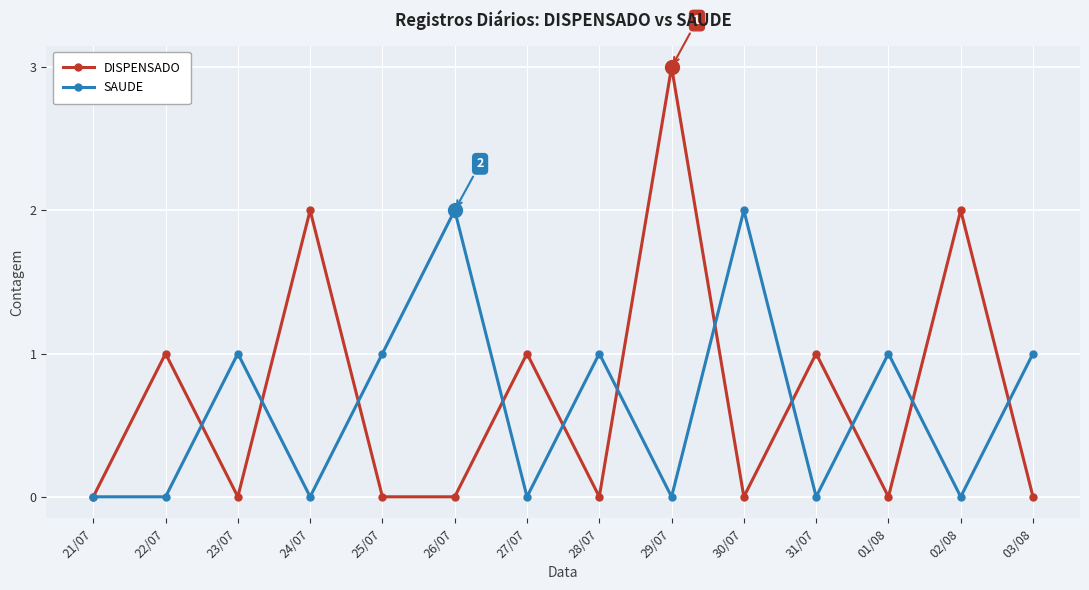

At which category does DISPENSADO reach its first local valley?

23/07